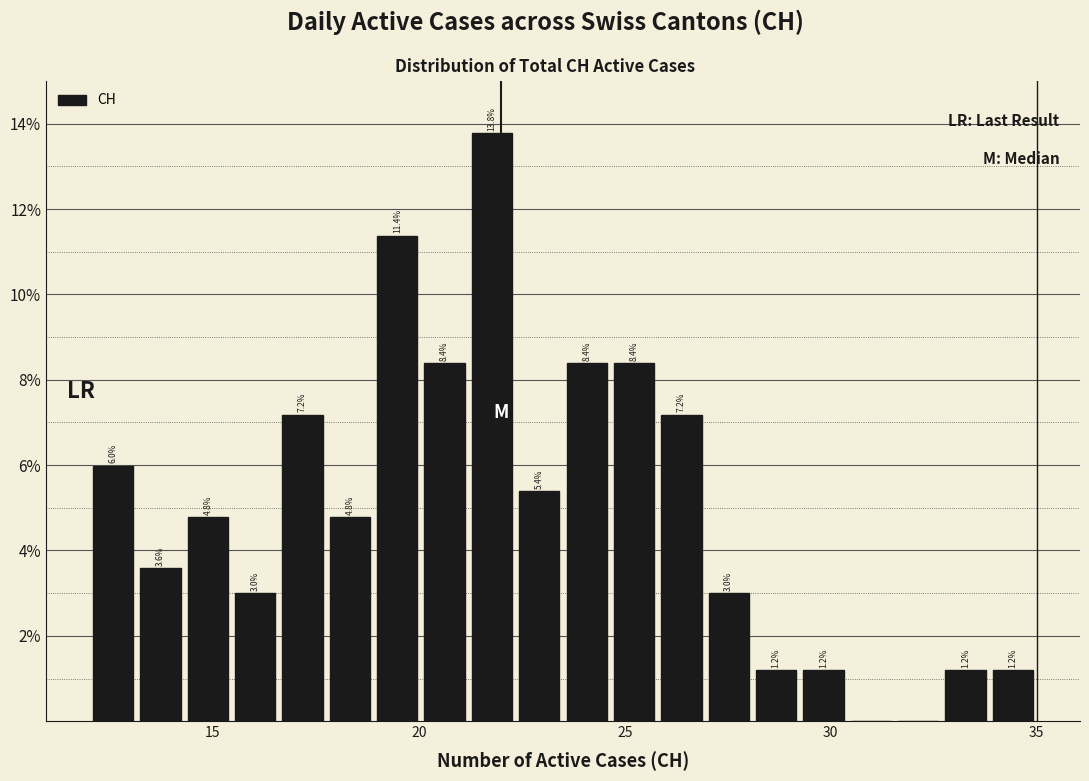

Read against the x-axis, roughly where is the centre of the tallest bar?

22.0